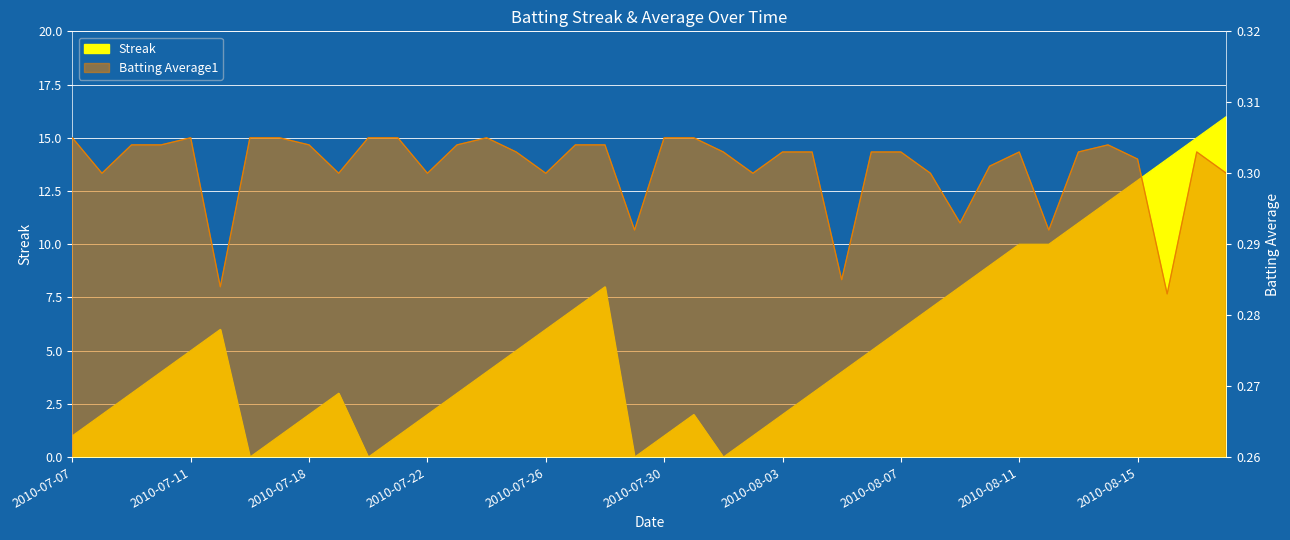

Where is Streak nearest to the value 8?

2010-07-28